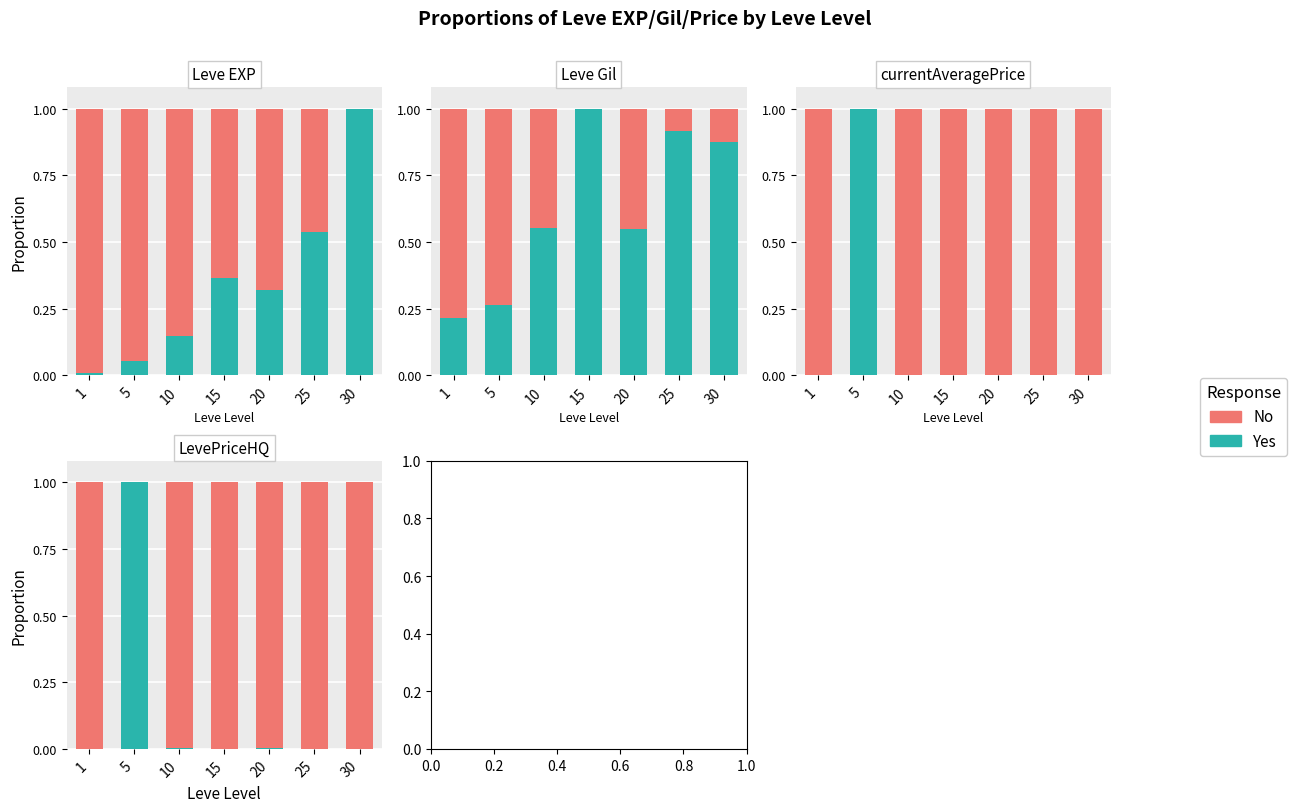

Reading right to left, what are all the values shown in this chart?

Yes: 30=0.0	25=0.0	20=0.0	15=0.0	10=0.0	5=1.0	1=0.0
No: 30=1.0	25=1.0	20=1.0	15=1.0	10=1.0	5=0.0	1=1.0